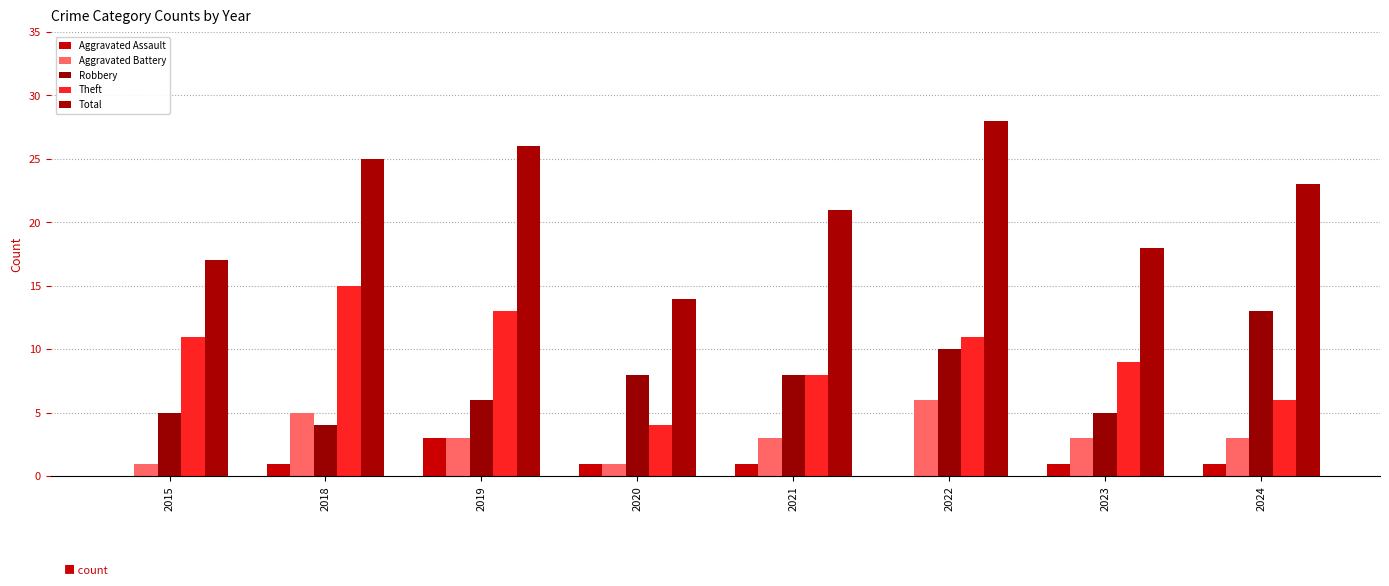

The value of Aggravated Battery at 2023 is 4. True or false?

False